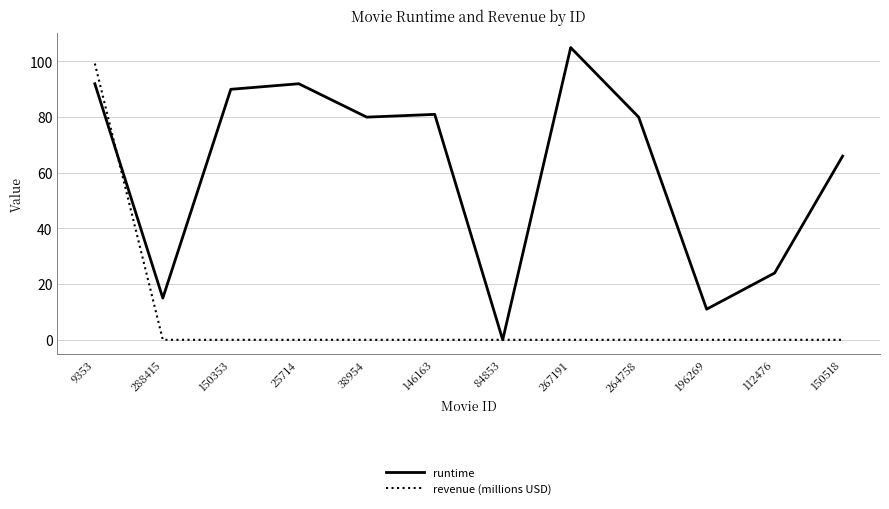

Is it true that runtime equals 6.6 at 288415?

False